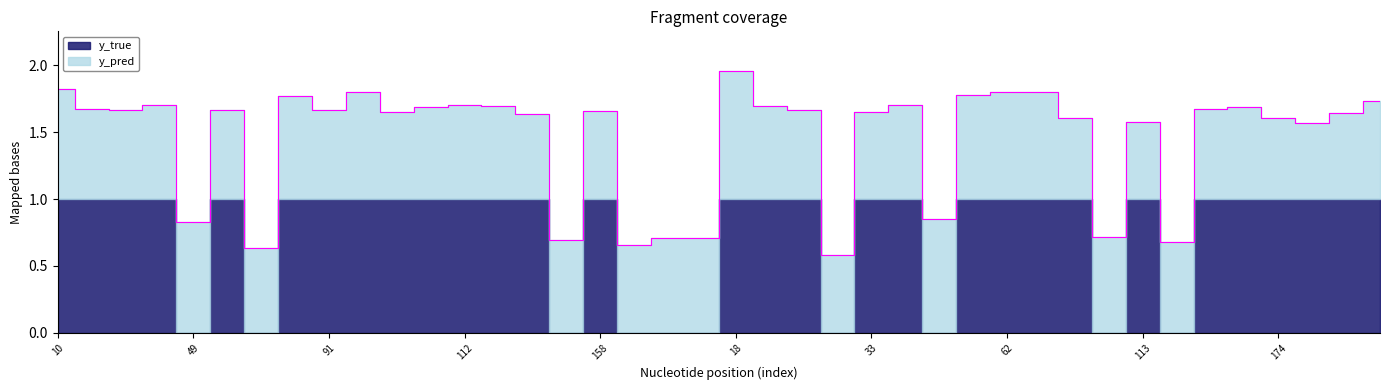

At which category does the chart reach its minimum across all series?

30